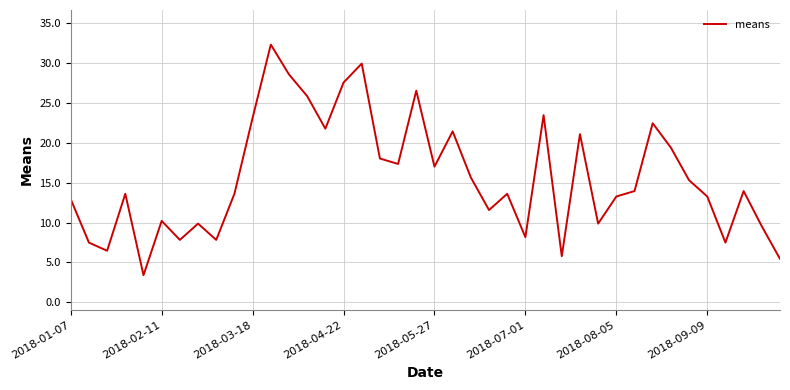

What is the smallest value displayed?

3.4